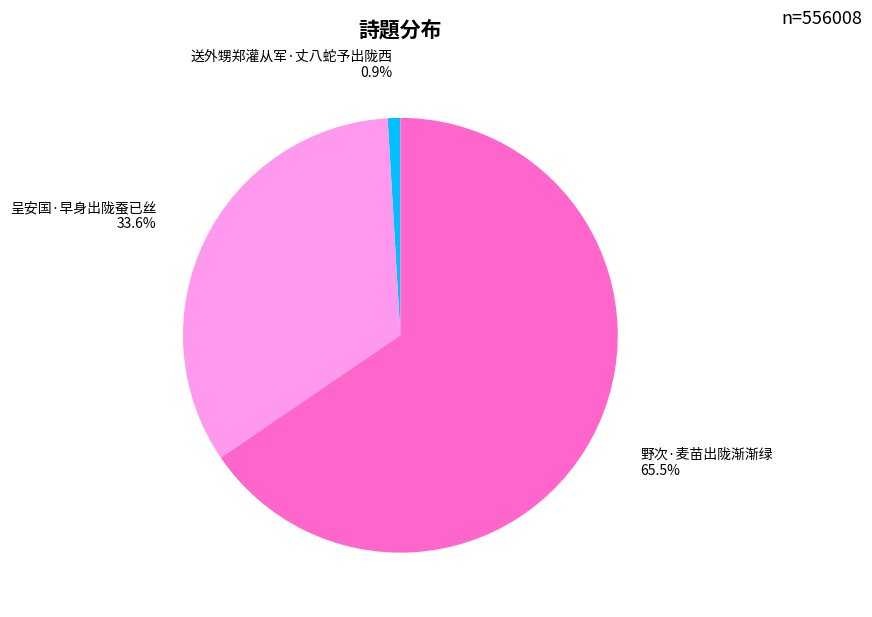

Is there a majority slice in this chart?

Yes